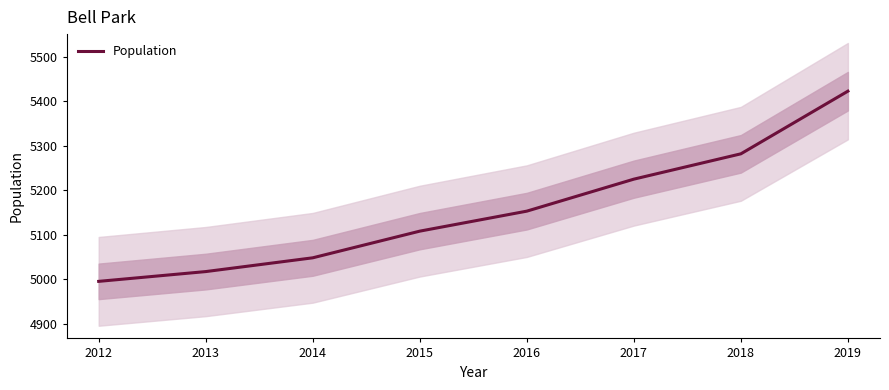

Which has a higher value, 2018 or 2019?

2019